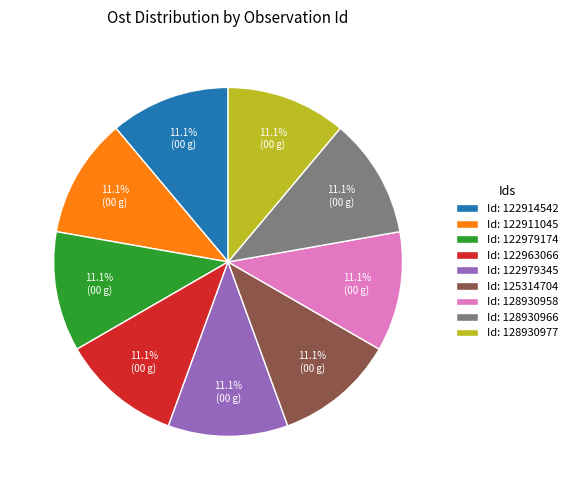

Approximately how many times larger is the value at Id: 128930966 compared to Id: 122914542?

1.0